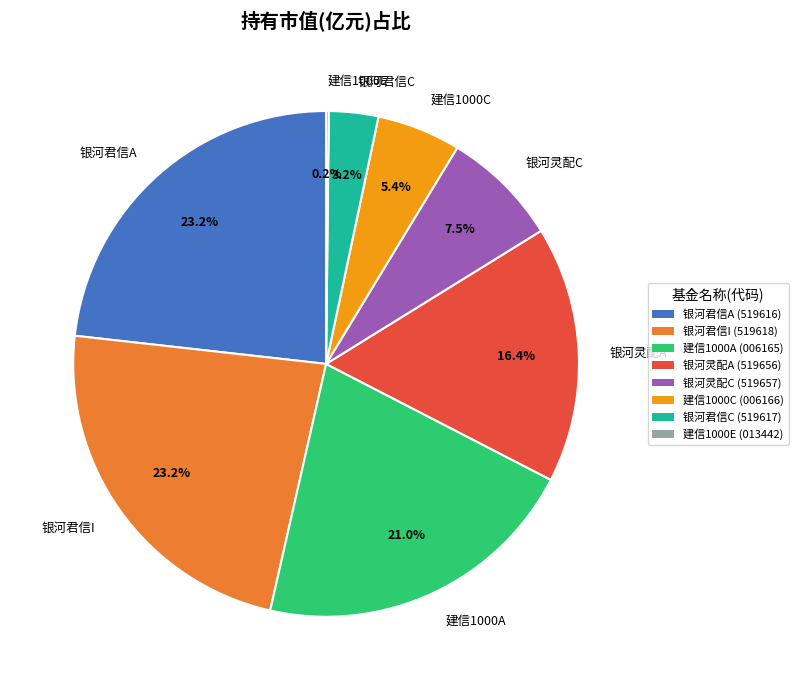

What percentage is NOT represented by 银河君信C?

96.8%